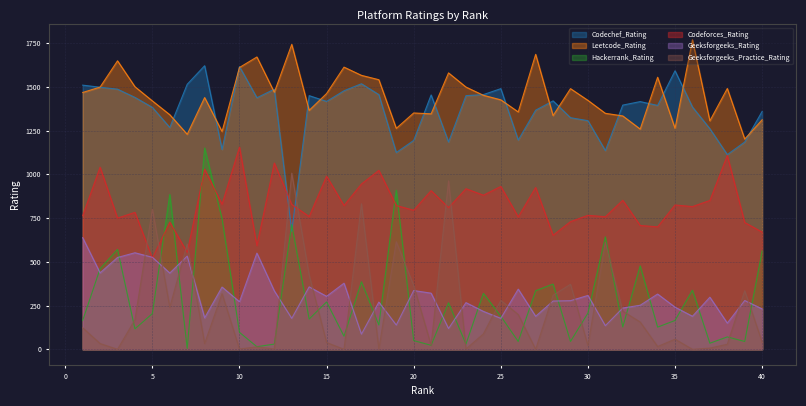

Reading left to right, transcribe all the data shown in this chart.

Codechef_Rating: 1510	1498	1487	1440	1383	1268	1515	1621	1142	1616	1438	1487	675	1450	1417	1478	1518	1456	1125	1194	1454	1185	1450	1456	1490	1196	1367	1420	1324	1307	1136	1396	1416	1394	1592	1385	1261	1113	1185	1360
Leetcode_Rating: 1468	1499	1649	1501	1420	1341	1229	1439	1245	1611	1671	1469	1743	1366	1462	1613	1566	1541	1263	1351	1346	1580	1499	1452	1426	1357	1686	1336	1490	1423	1349	1334	1259	1555	1263	1769	1306	1491	1202	1312
Hackerrank_Rating: 165	461	571	117	204	885	5	1151	746	97	15	30	713	173	271	75	386	139	910	50	23	266	30	320	189	45	335	373	45	207	643	128	477	127	165	338	35	71	45	562
Codeforces_Rating: 764	1041	750	783	521	727	554	1030	829	1156	593	1065	828	759	990	822	945	1023	822	795	907	810	918	881	931	757	925	652	730	766	758	852	708	700	825	816	851	1108	725	670
Geeksforgeeks_Rating: 638	437	525	552	526	436	533	180	356	272	550	334	177	357	303	378	87	270	139	336	321	119	267	217	177	344	189	276	278	308	135	236	252	316	241	189	298	150	279	231
Geeksforgeeks_Practice_Rating: 123	33	0	169	801	240	602	33	318	2	14	2	1007	424	39	0	832	2	615	365	23	963	2	88	280	199	0	309	372	22	611	218	156	16	58	0	7	29	335	41